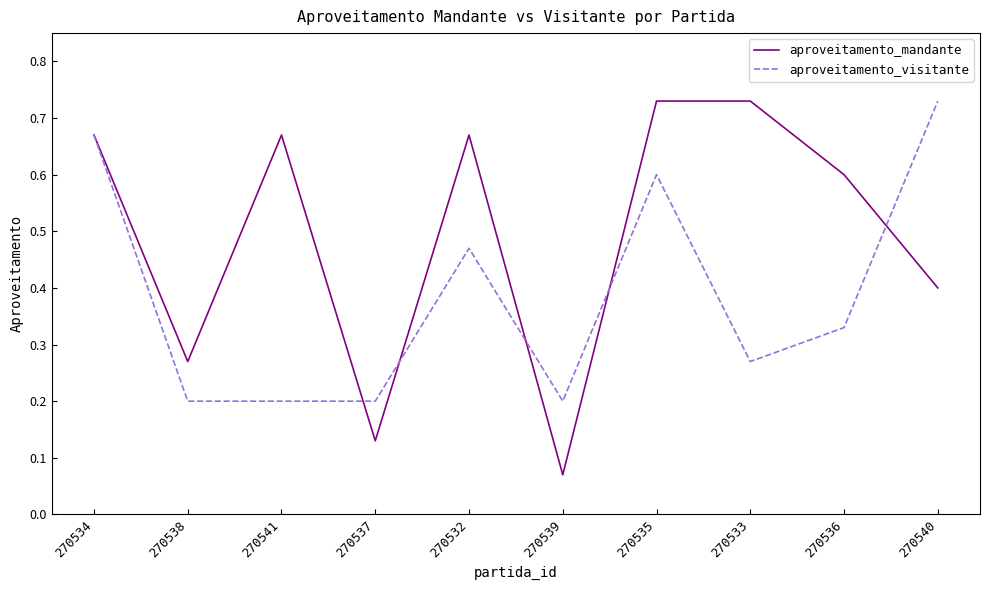

Which series has the widest spread of values?

aproveitamento_mandante